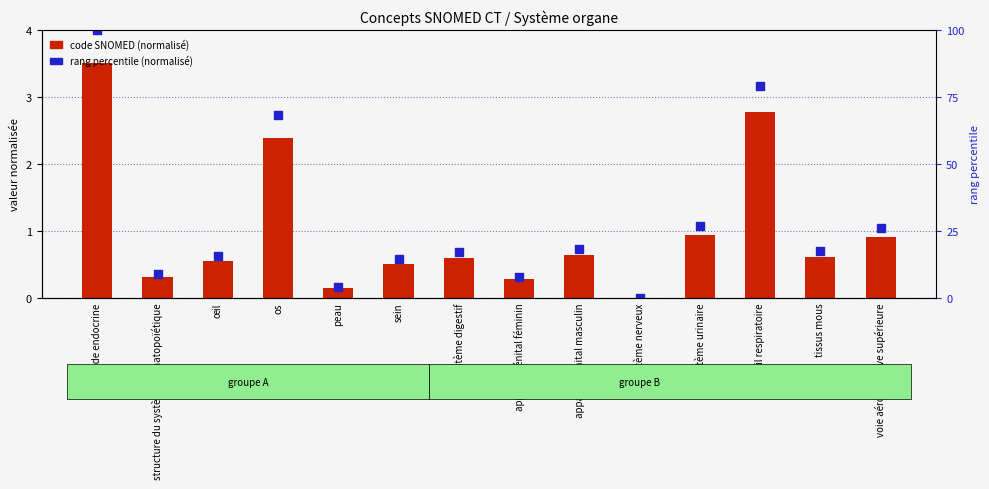

Is the value of code SNOMED (normalisé) at structure du système hématopoïétique greater than the value of rang percentile (normalisé) at système digestif?

No